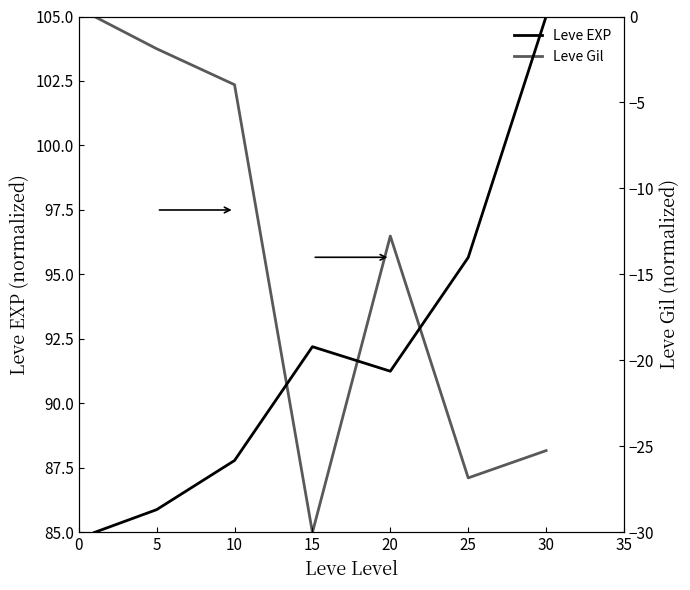

What is the difference between the Leve EXP values at 20 and 30?

13.7